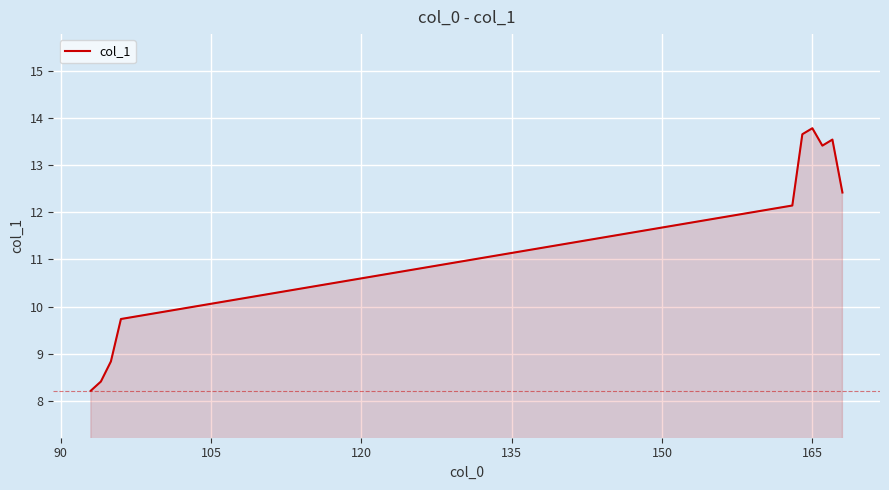

What is the sum of all values?

114.2